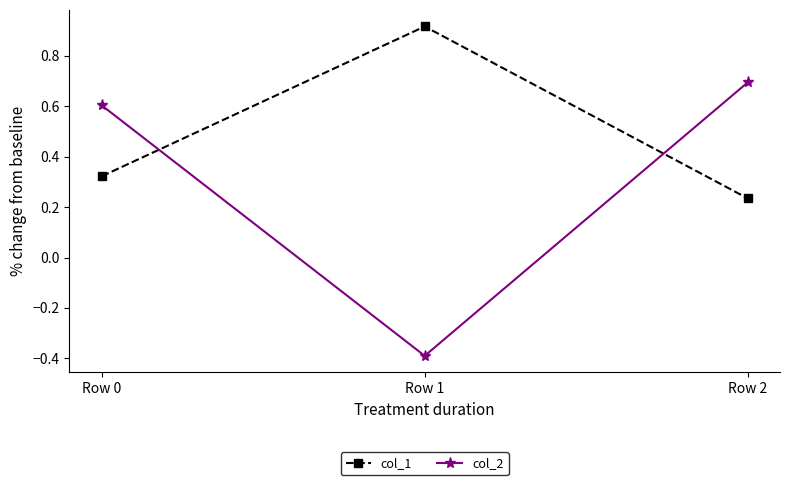

Which category has the highest value across all series?

Row 1